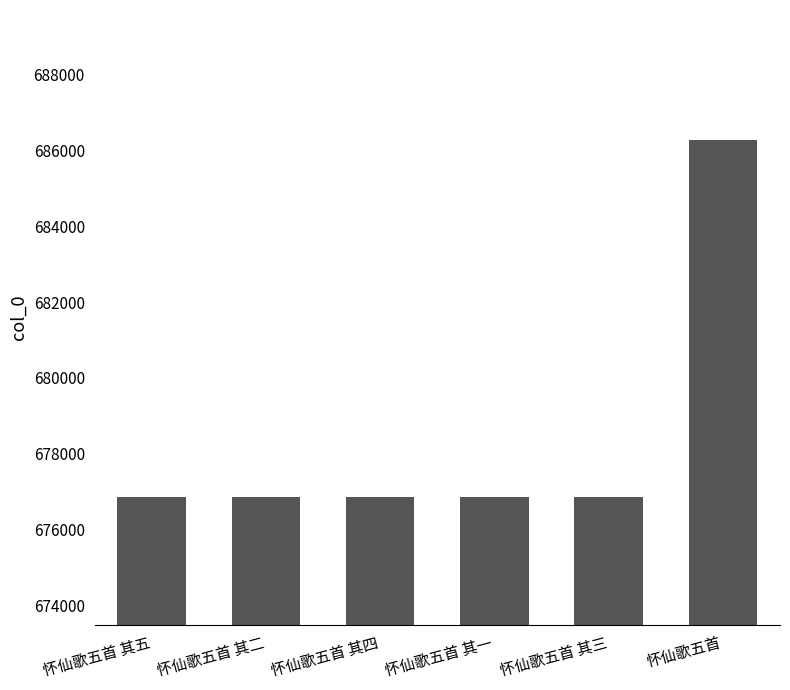

What is the minimum value shown in the chart?

676856